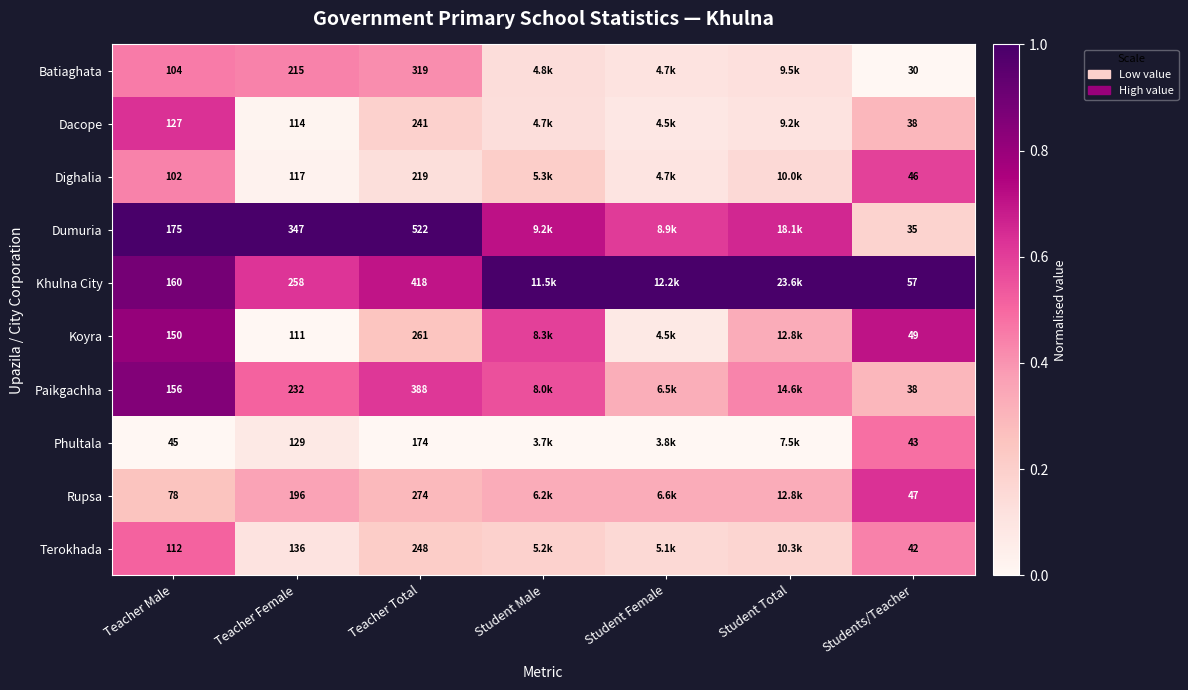

At which label does Dighalia reach its minimum?

Teacher Female